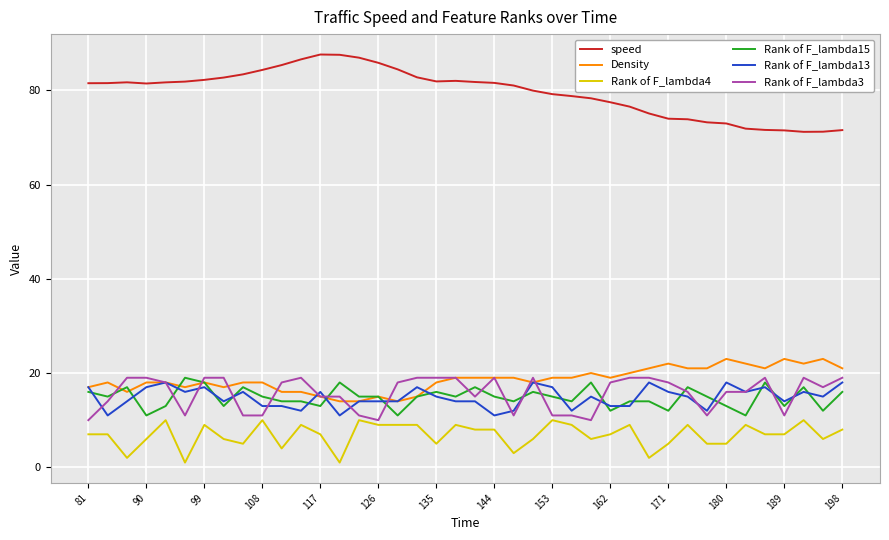

Which series has the largest total across all categories?

speed